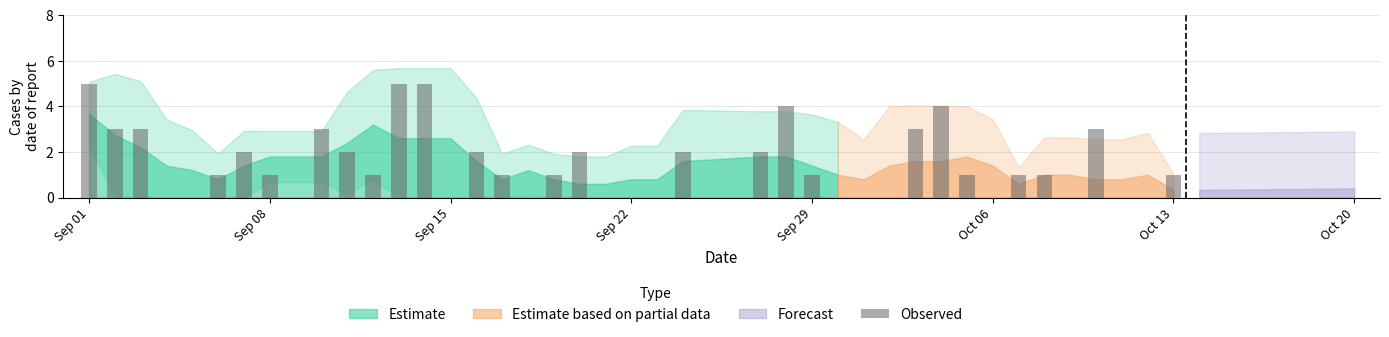

What is the sum of all values?

60